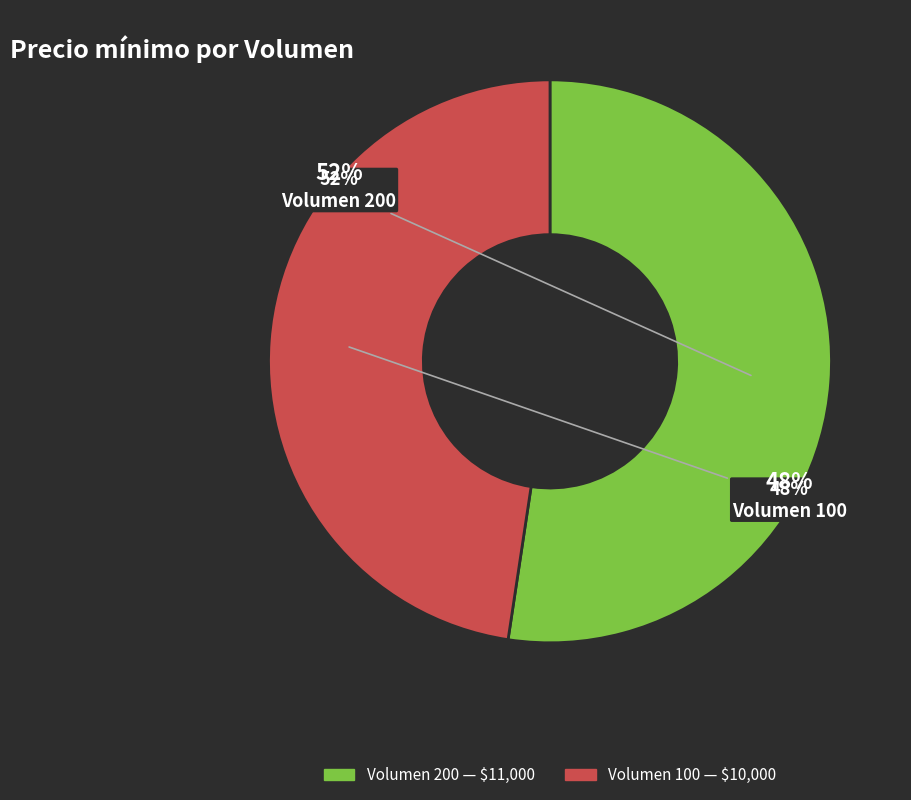

Approximately how many times larger is the value at 200 compared to 100?

1.1